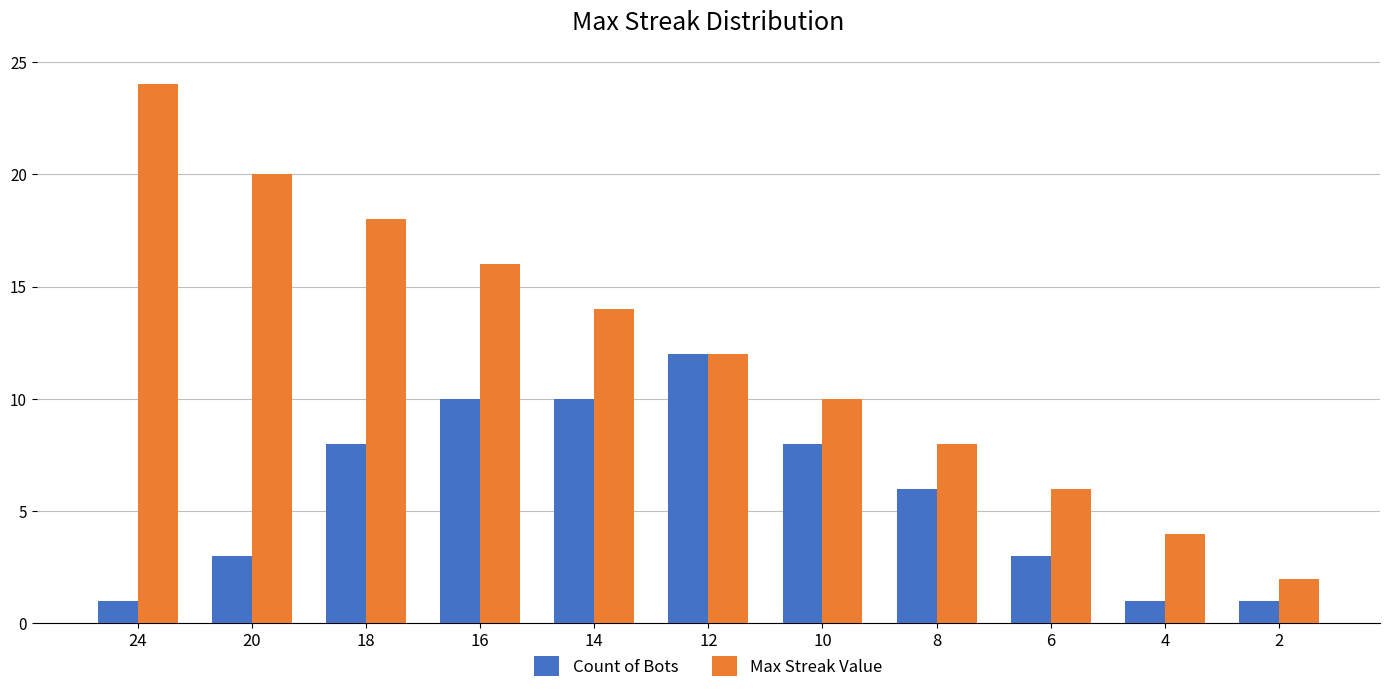

Rank the series at 24 from lowest to highest value.

Count of Bots, Max Streak Value